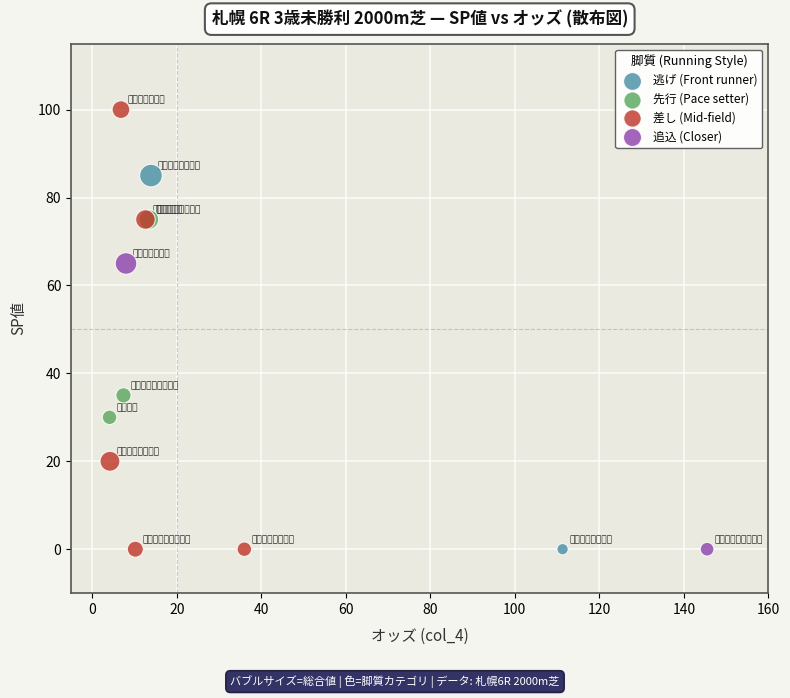

Which series contains the highest Y value?

差し (Mid-field)